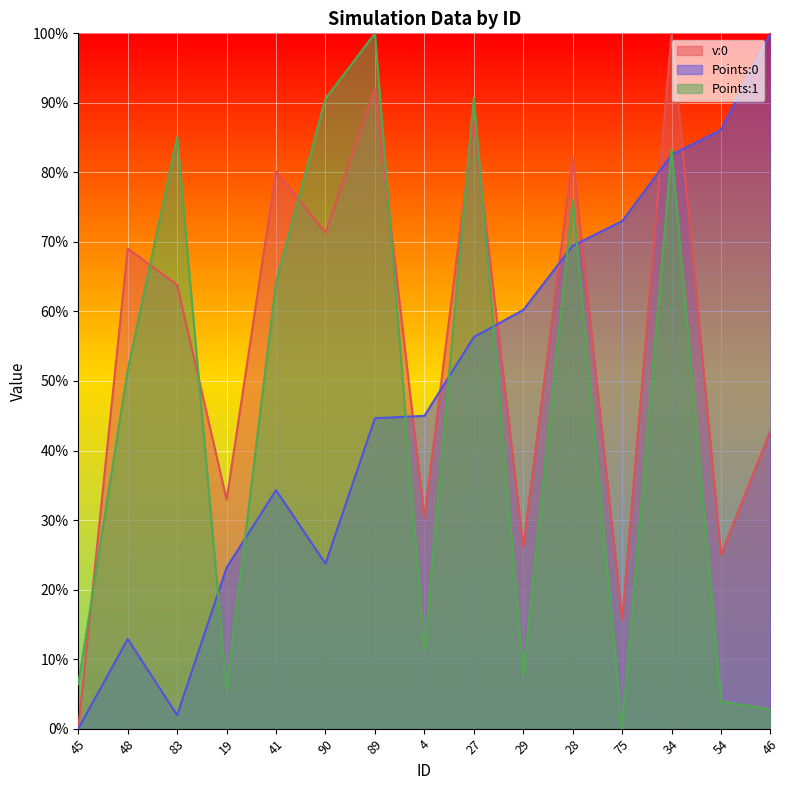

At which label does v:0 reach its minimum?

45